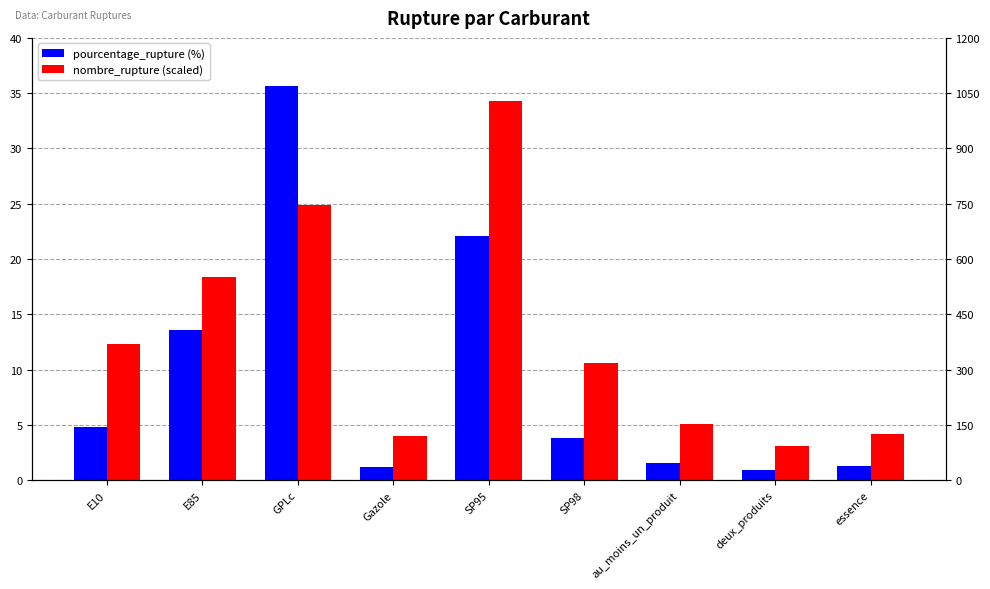

What is the total value across all series at deux_produits?

4.1